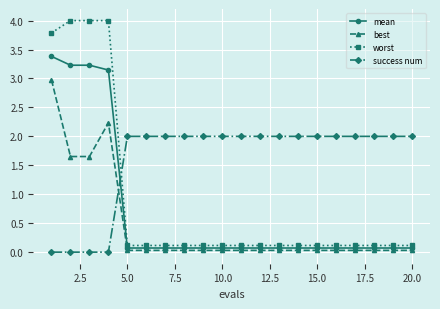

What are all the series names shown in the legend?

mean, best, worst, success num